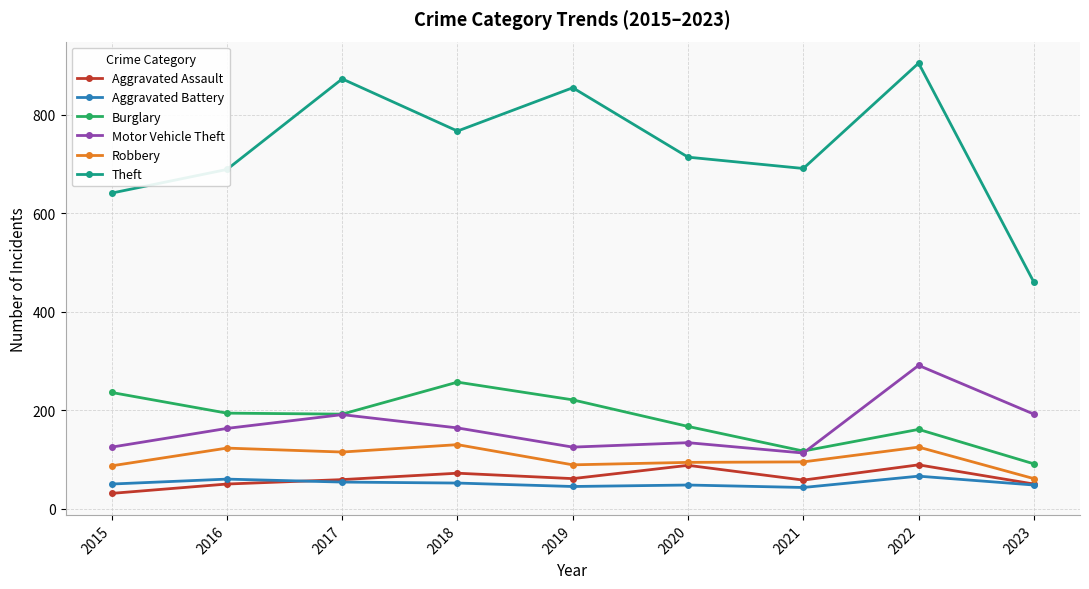

Which label corresponds to the smallest value in the chart?

2015